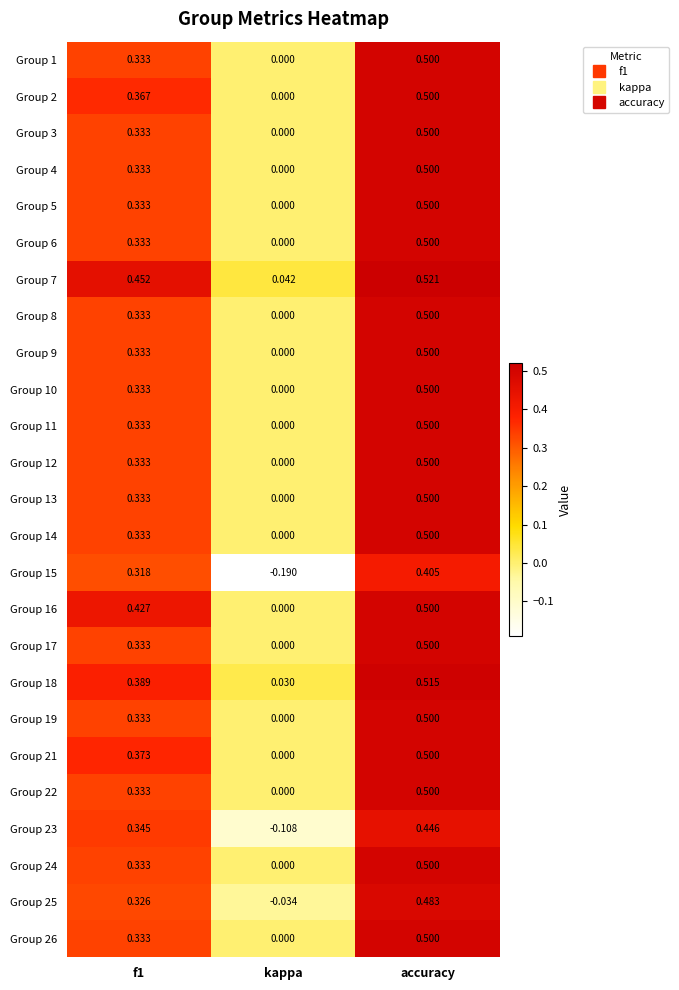

Which series has the largest total across all categories?

Group 7